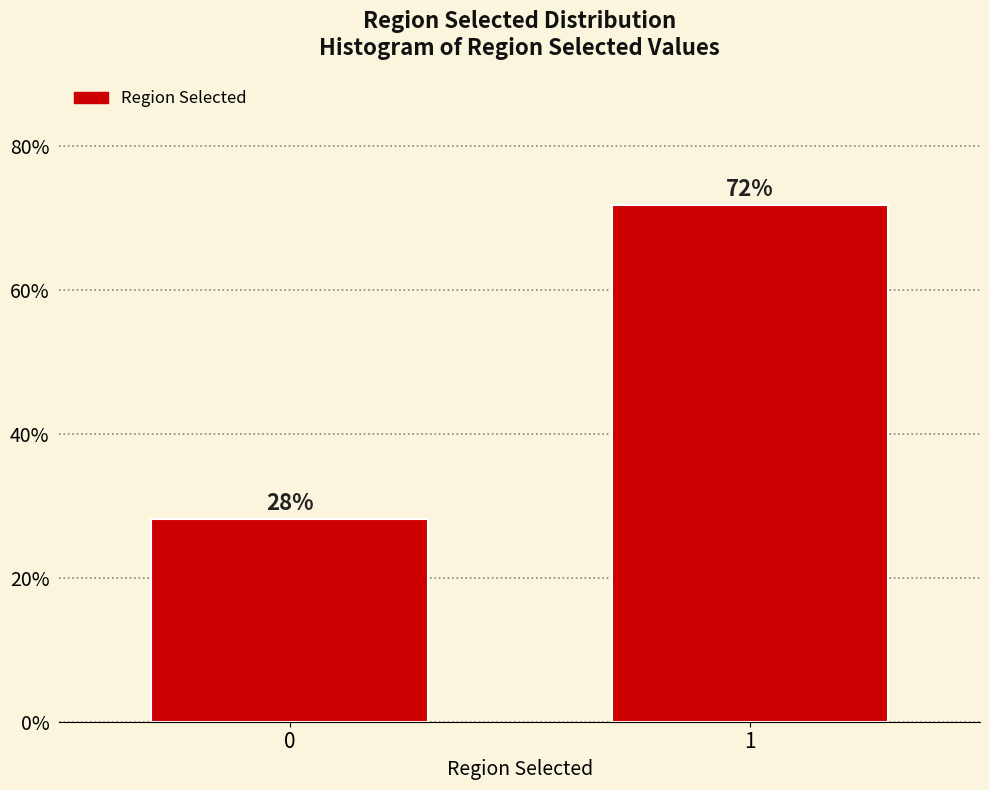

What is the sum of all values?

100.0